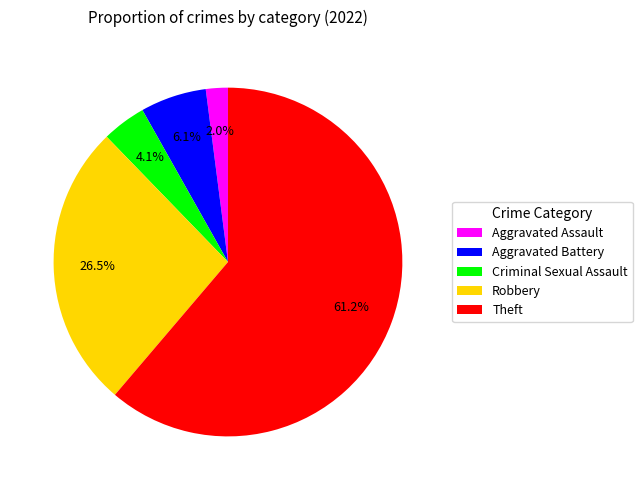

To the nearest percent, what is the combined percentage of Aggravated Assault and Robbery?

29%